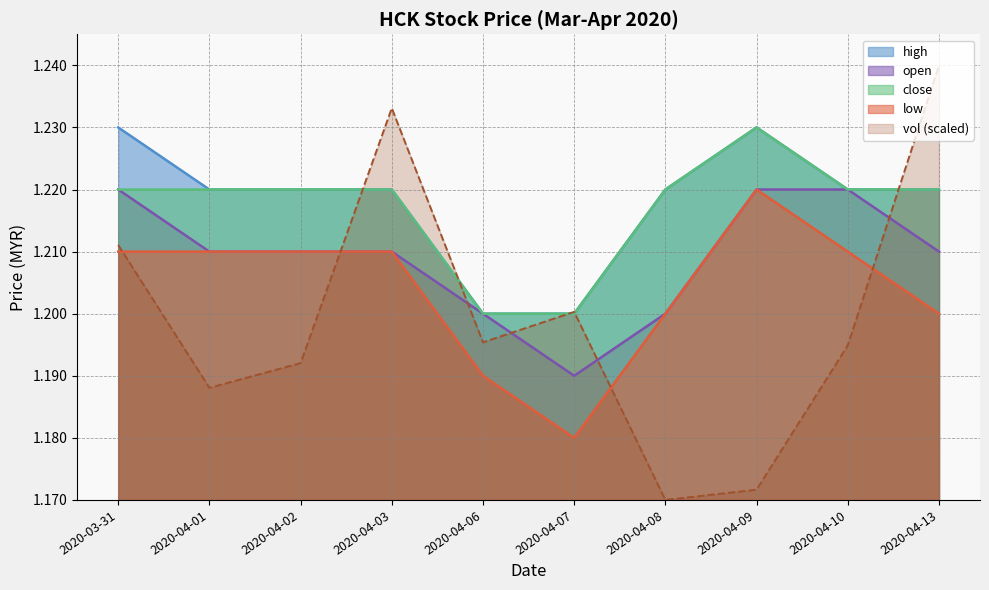

Which series has the largest total across all categories?

high